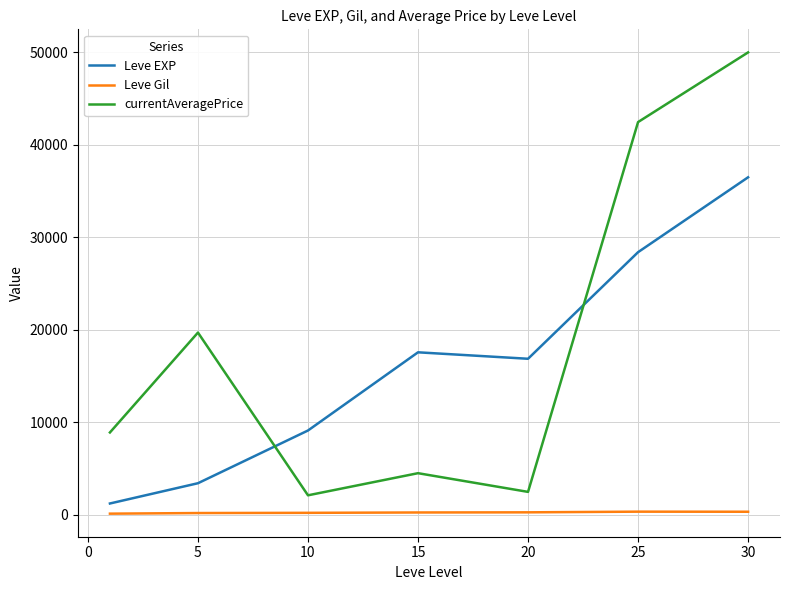

Rank the series by their maximum value, from highest to lowest.

currentAveragePrice, Leve EXP, Leve Gil